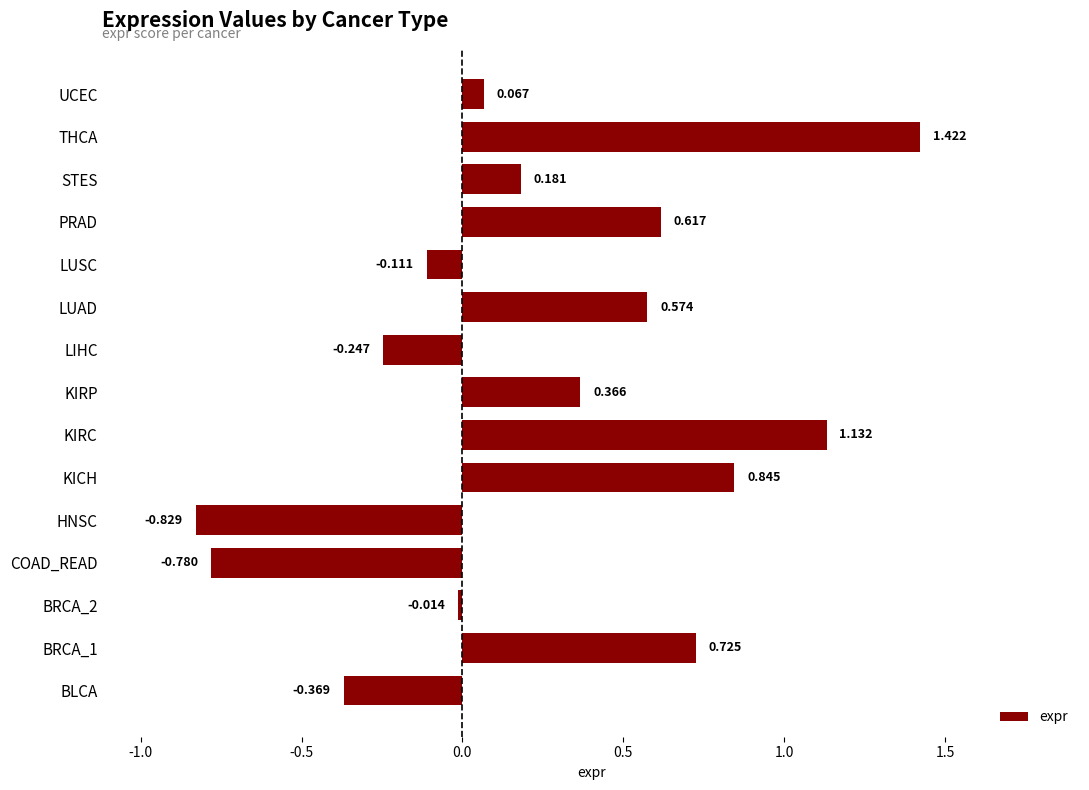

How many values exceed 0?

9